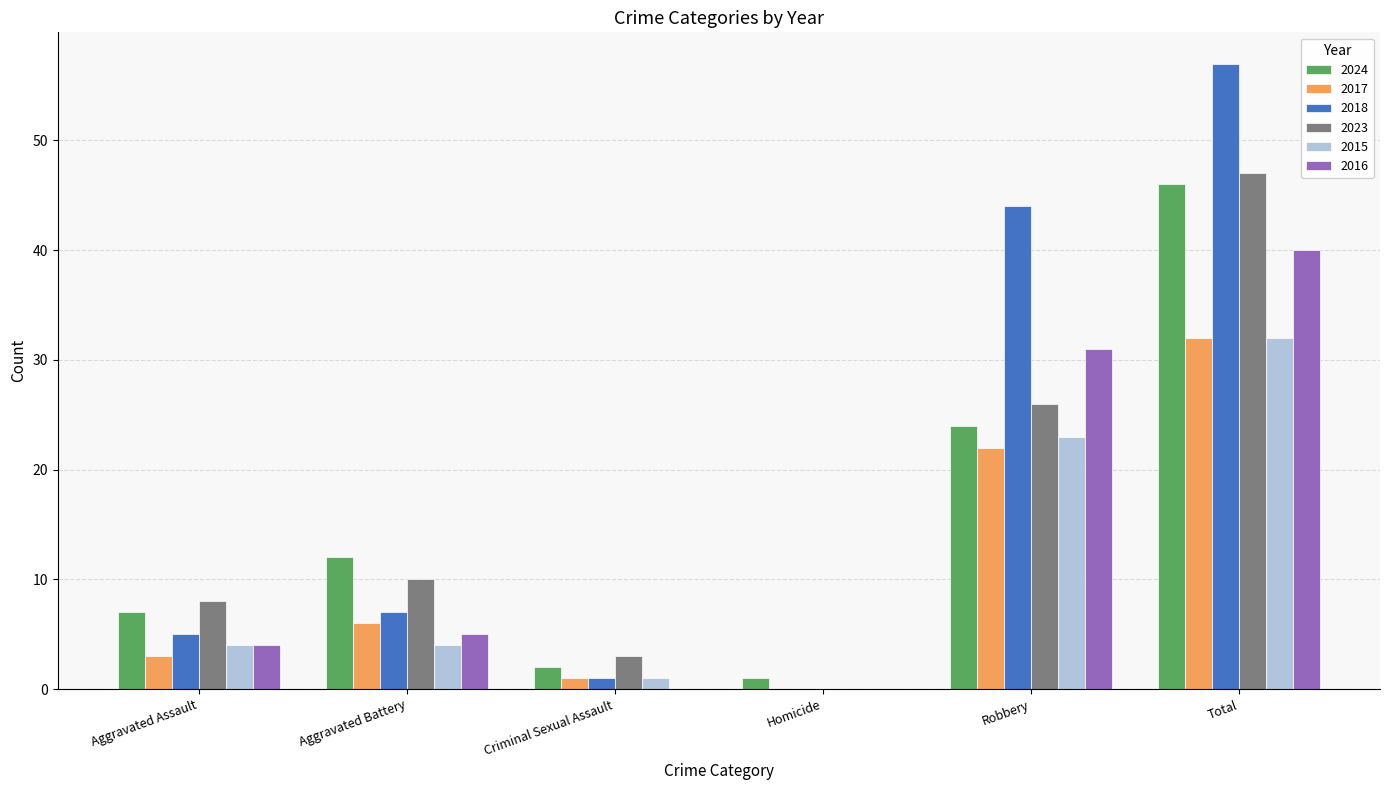

True or false: 2016 has a value of 0 at Homicide.

True